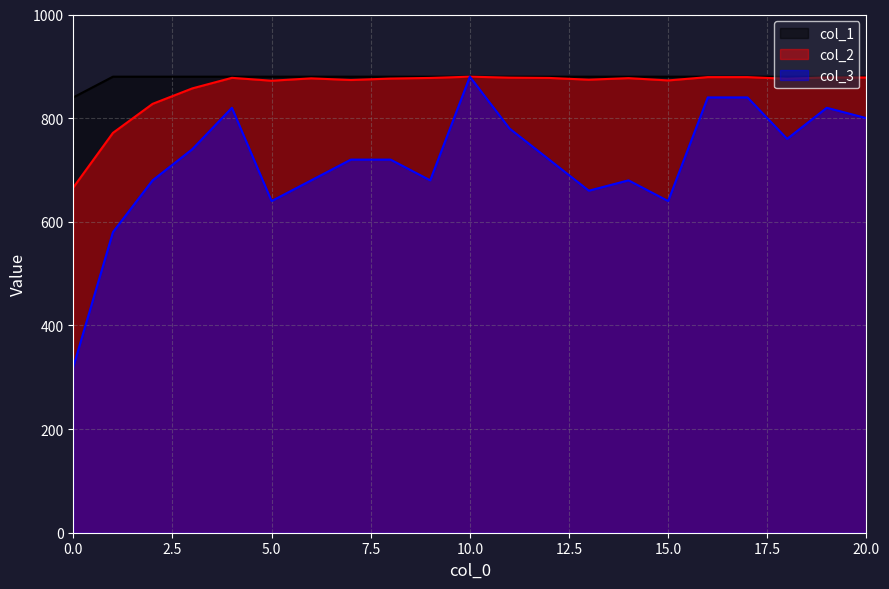

Count the number of data series in this chart.

3